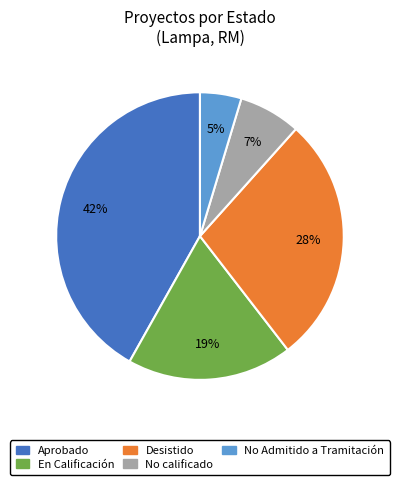

Which slice is the largest?

Aprobado